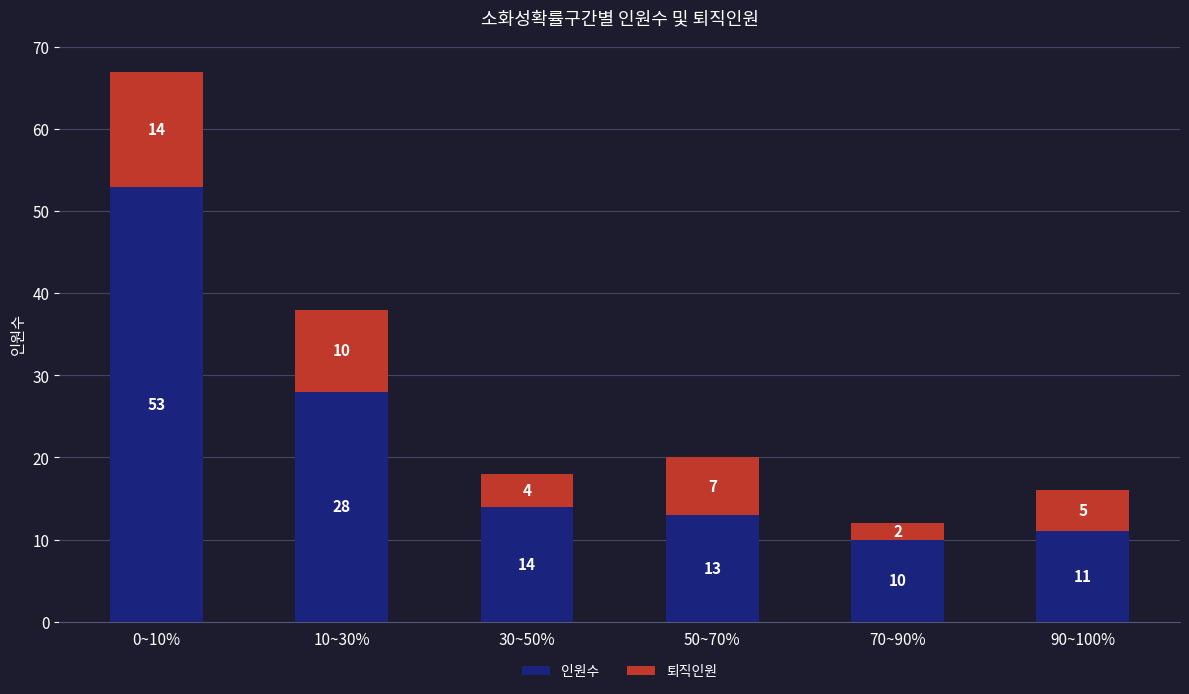

What is the average value of the 인원수 series?

22